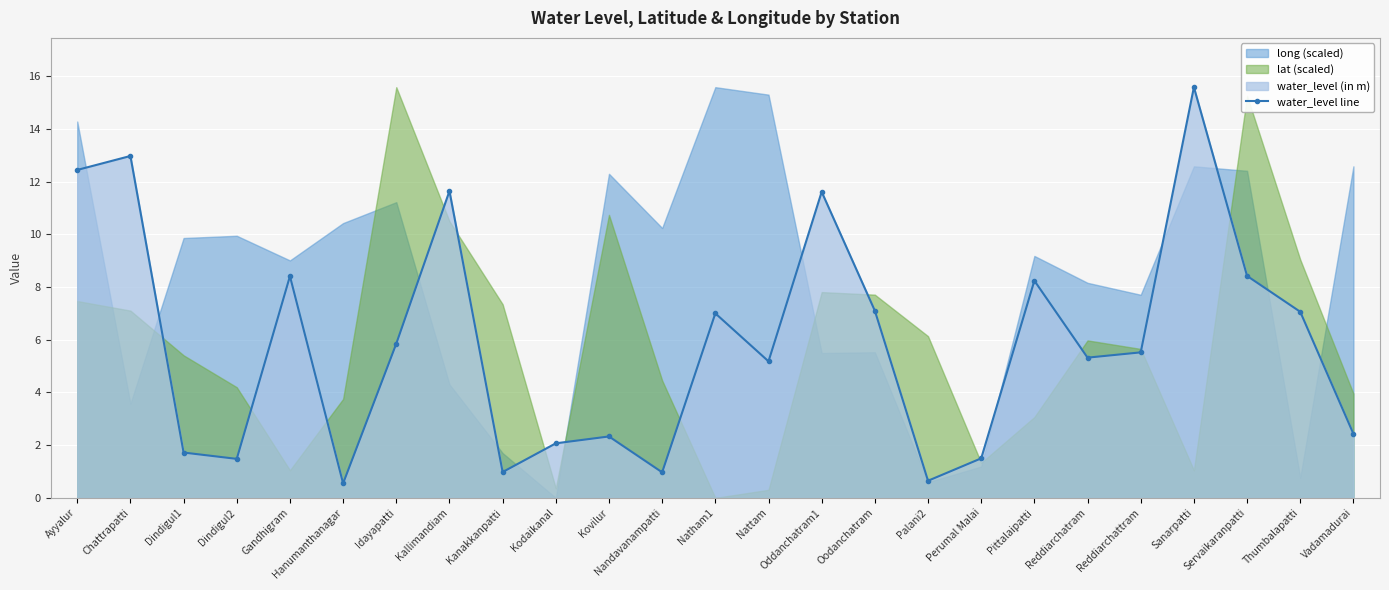

What position from the left is Perumal Malai?

18